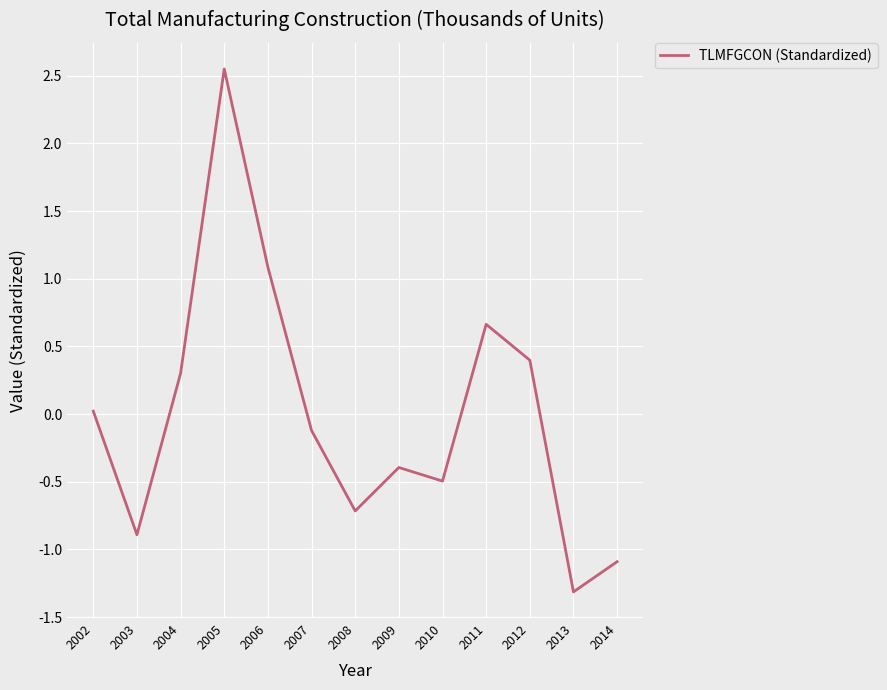

Which label corresponds to the largest value in the chart?

2005